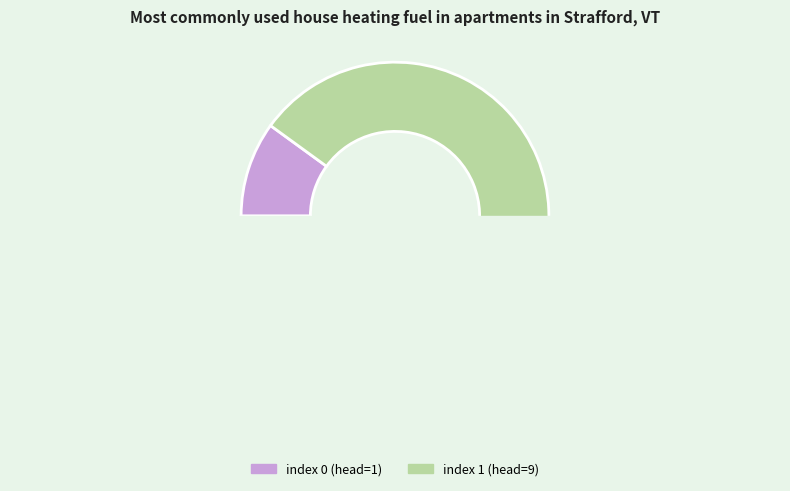

Is there any slice that represents more than half of the pie?

Yes